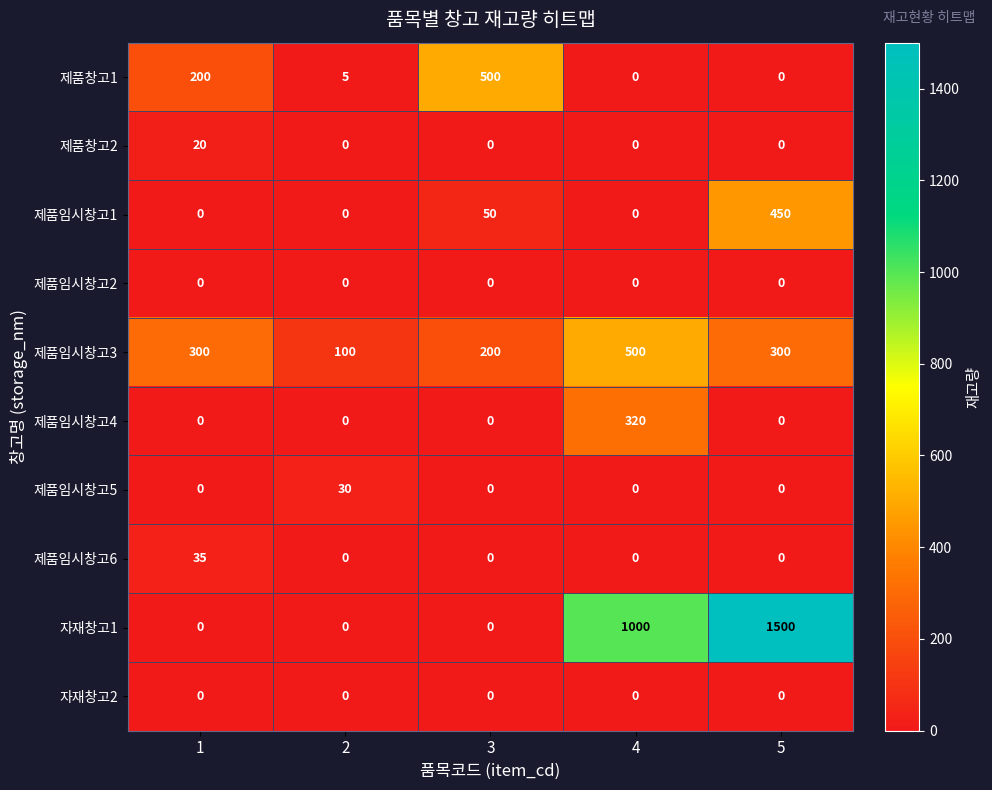

Which category has the highest value across all series?

5